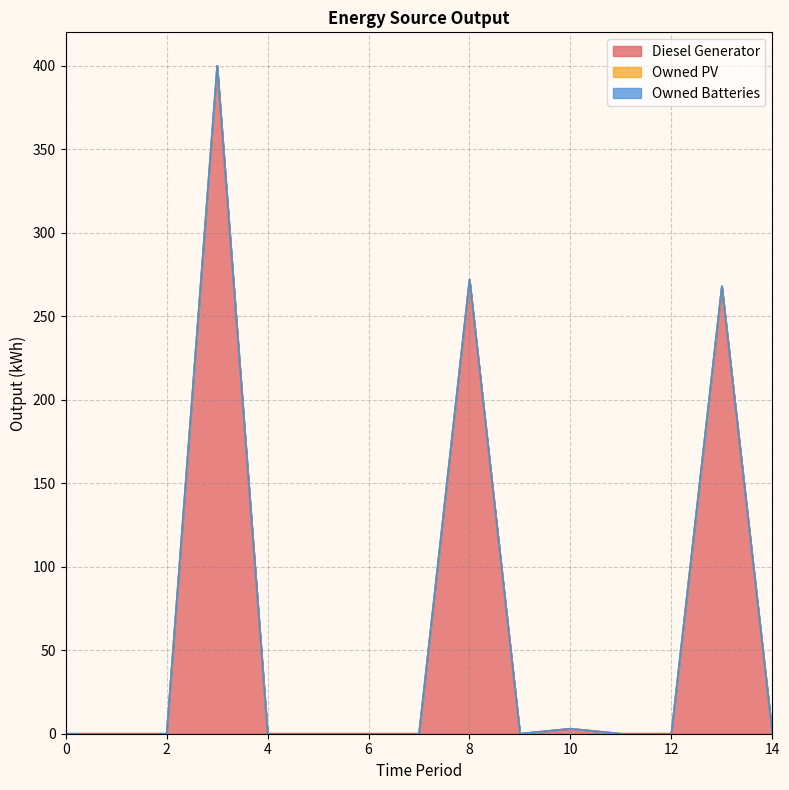

What are all the series names shown in the legend?

Diesel Generator, Owned PV, Owned Batteries